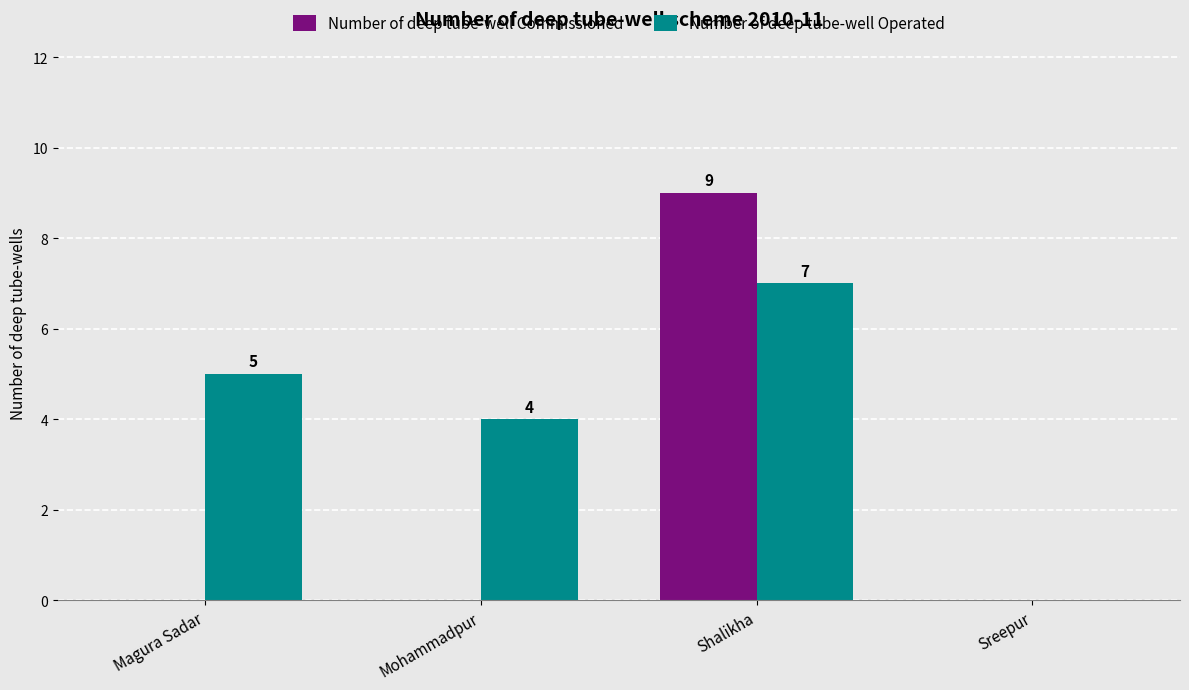

Which series changed the most between Magura Sadar and Mohammadpur?

Number of deep tube-well Operated